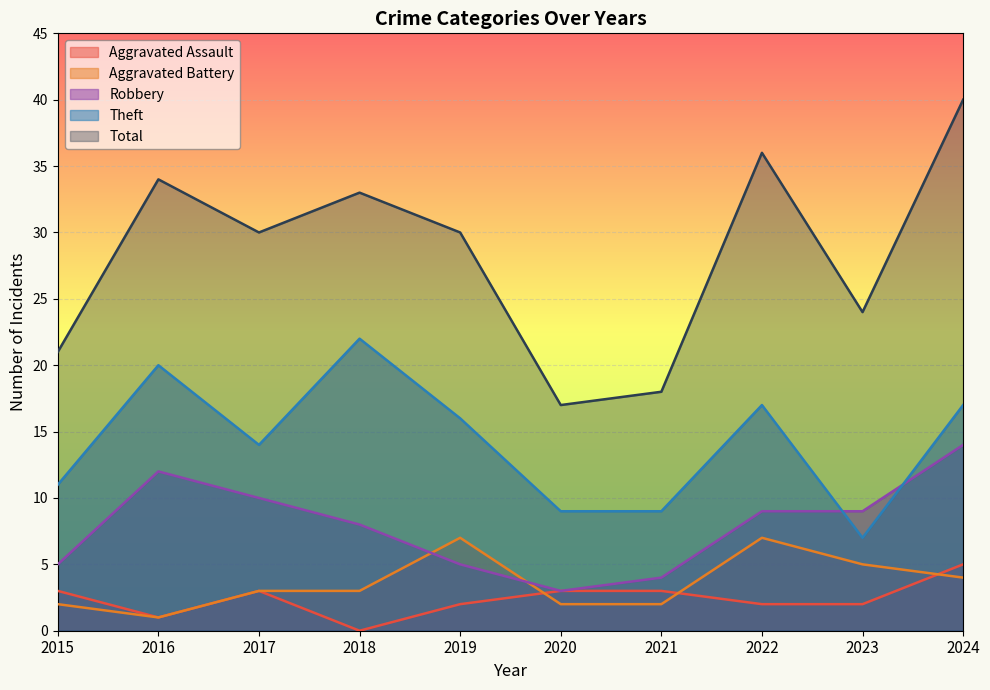

What is the lowest value of the Total series?

17